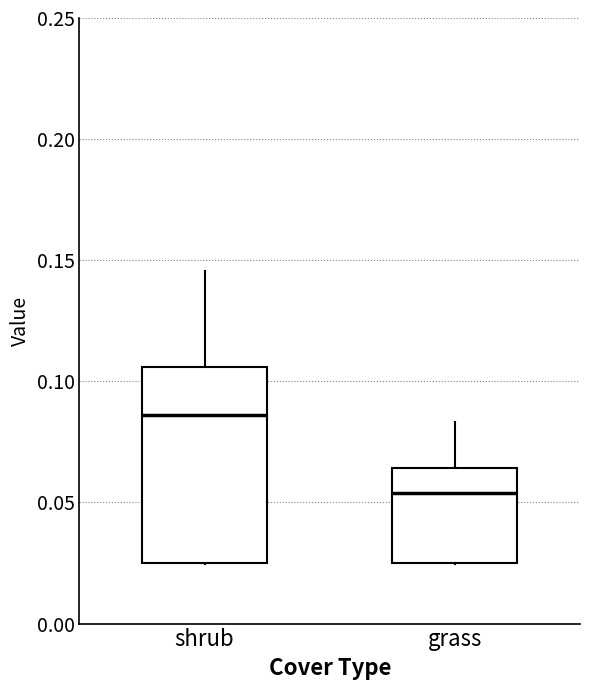

Reading left to right, read every box against the y-axis: the position of its median line, the range the box covers, and the ends of its whiskers. The values are not printed on the chart, so give them approximately, as read against the axis.

shrub: median 0.085, box 0.025 to 0.105, whiskers 0.025 to 0.145
grass: median 0.055, box 0.025 to 0.065, whiskers 0.025 to 0.085